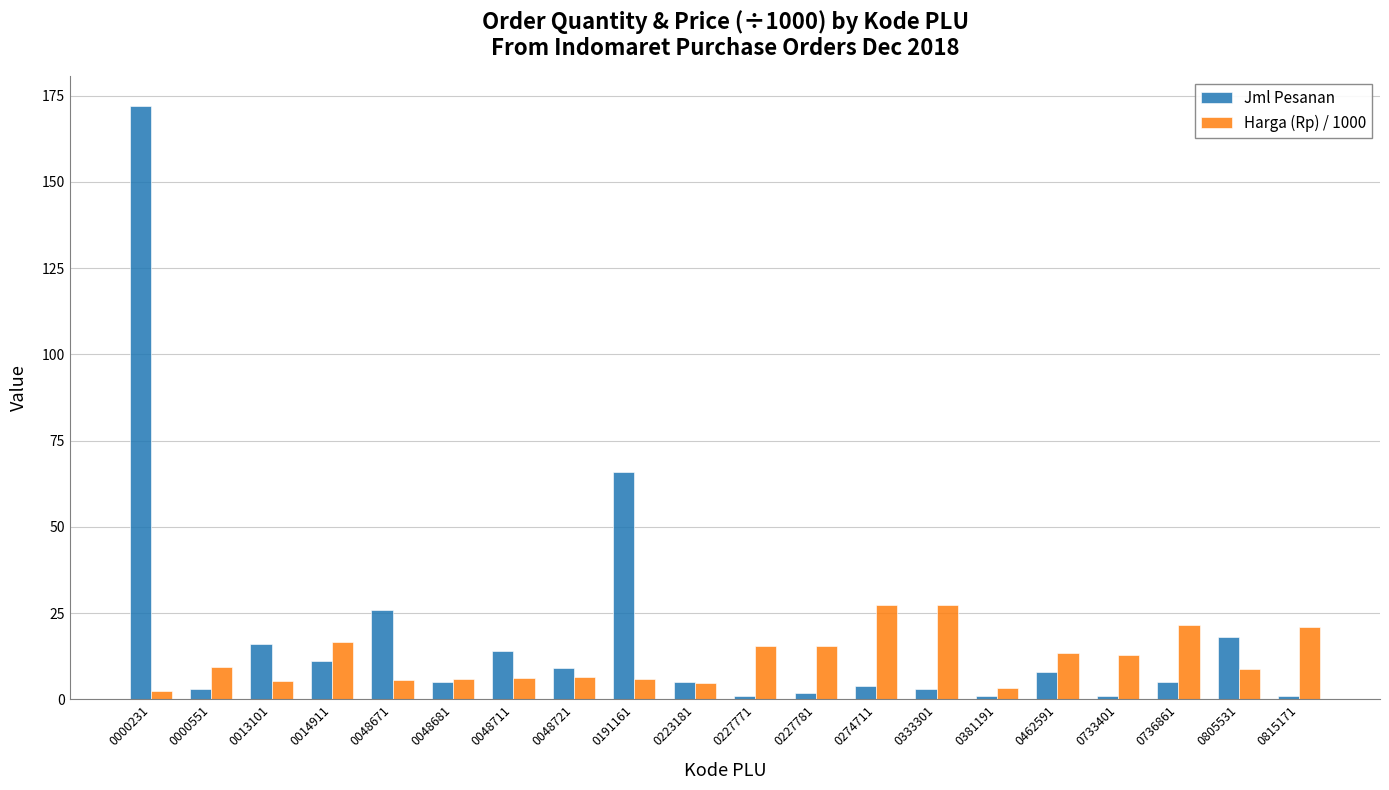

What is the spread (max minus min) of values at 0048671?

20.4